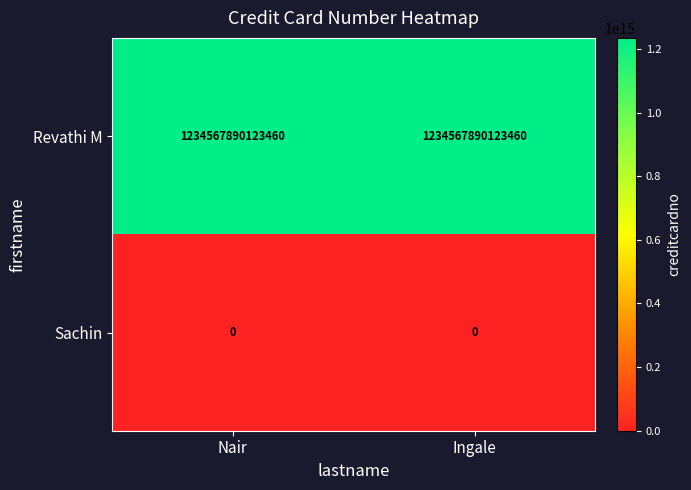

Which series has the largest total across all categories?

Revathi M